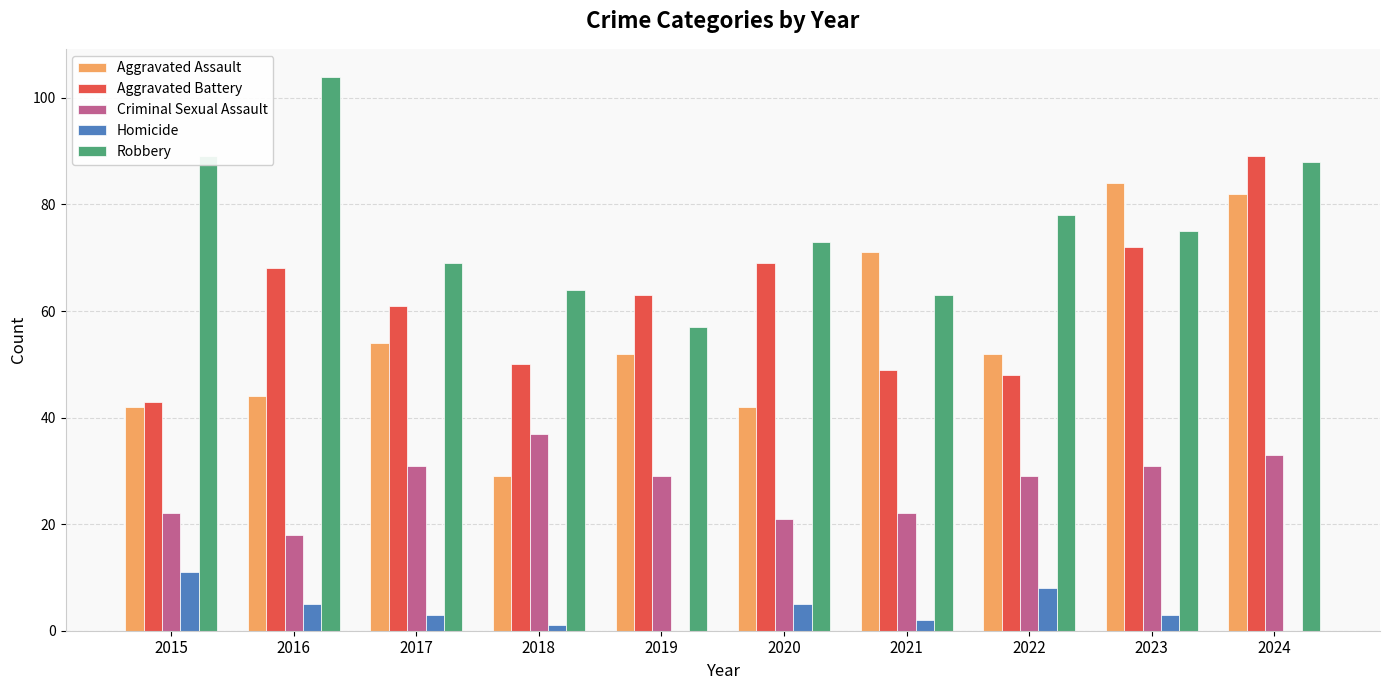

Is the value of Criminal Sexual Assault at 2018 greater than the value of Robbery at 2021?

No